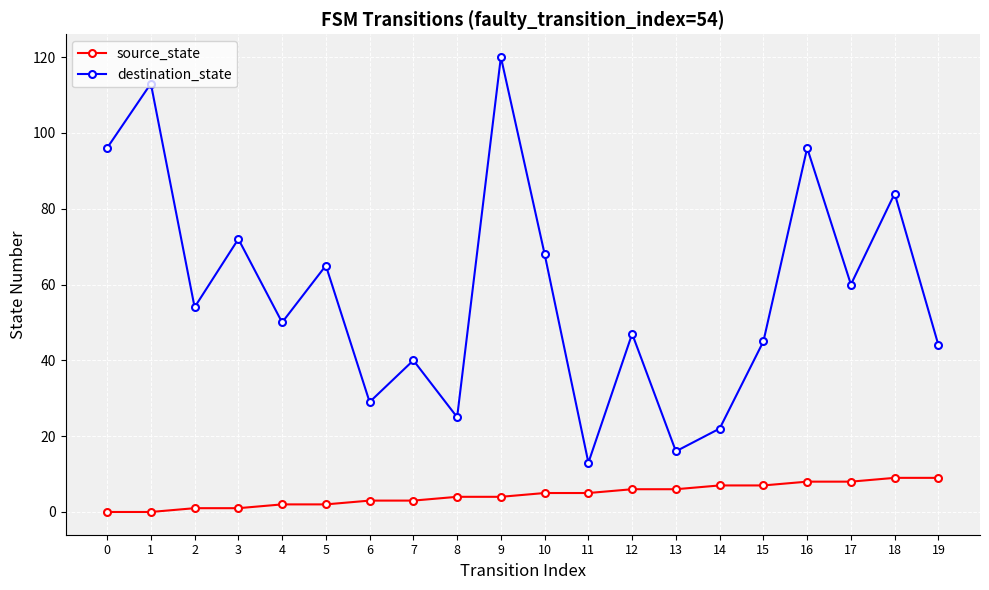

Reading right to left, what are all the values shown in this chart?

source_state: 9	9	8	8	7	7	6	6	5	5	4	4	3	3	2	2	1	1	0	0
destination_state: 44	84	60	96	45	22	16	47	13	68	120	25	40	29	65	50	72	54	113	96